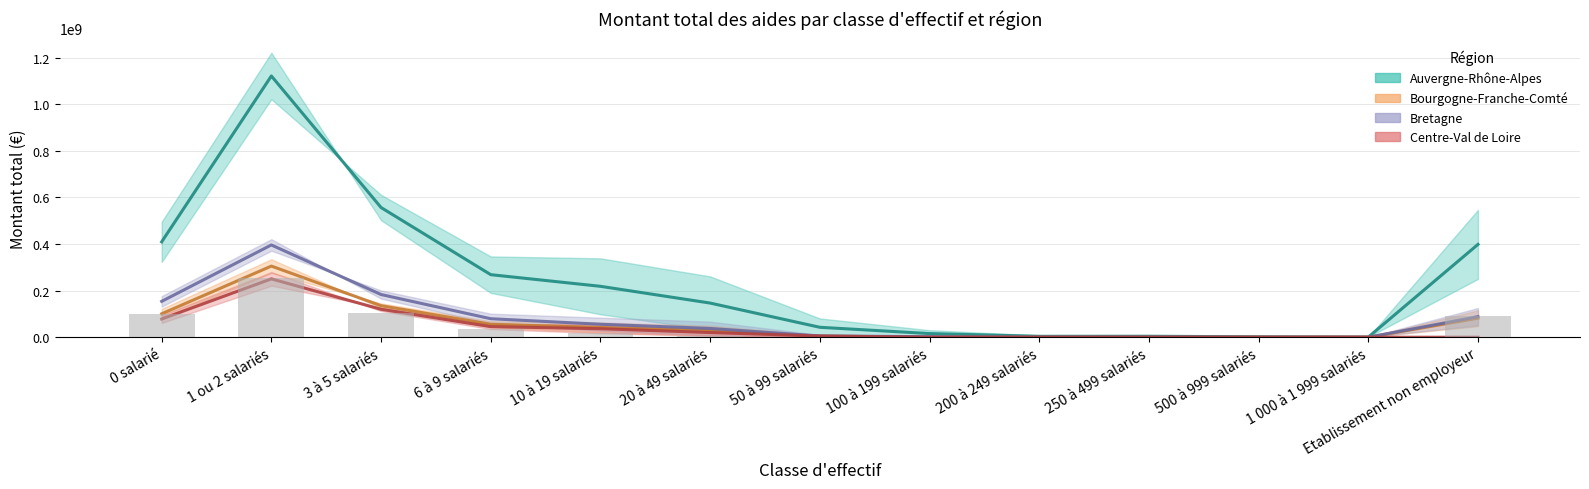

The value of Bretagne at 50 à 99 salariés is 8359274.9. True or false?

False